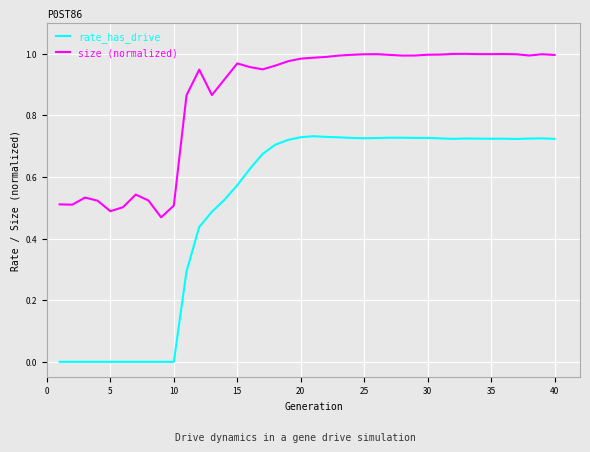

Which series has the largest total across all categories?

size (normalized)